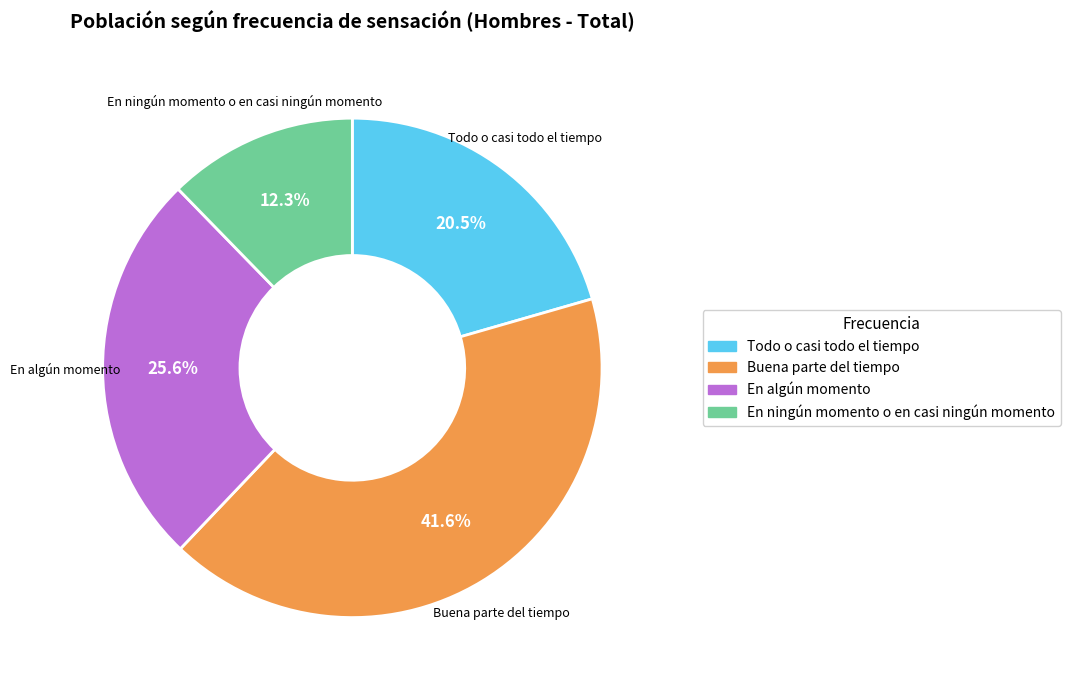

Does En ningún momento o en casi ningún momento represent more than half of the total?

No